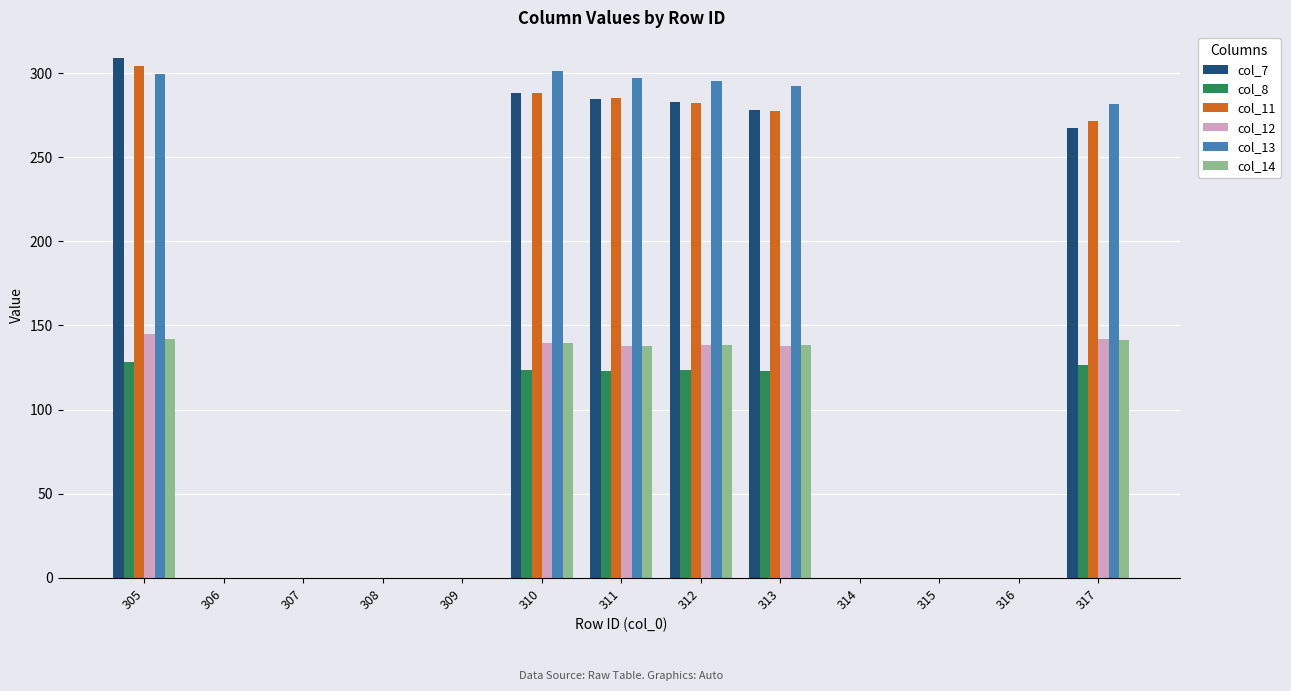

What is the total value across all series at 313?

1247.1